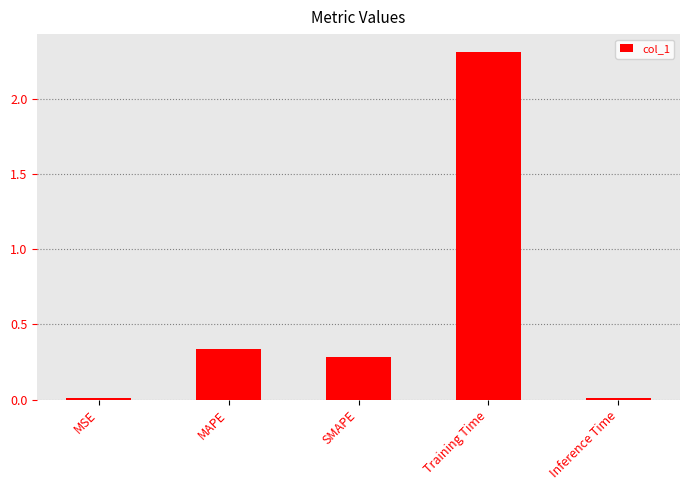

Are the bars horizontal?

No